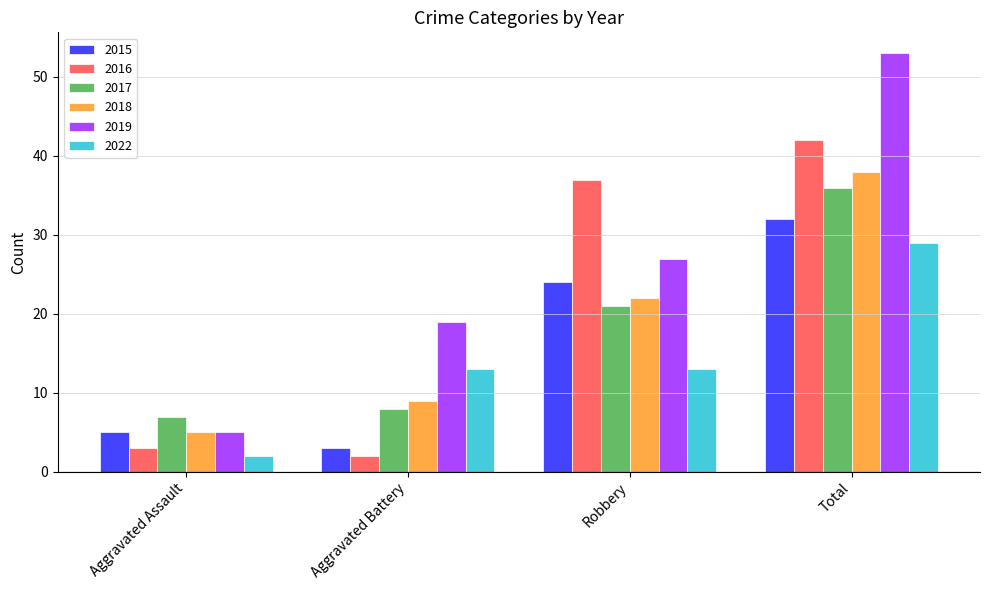

What is the minimum value for 2022?

2